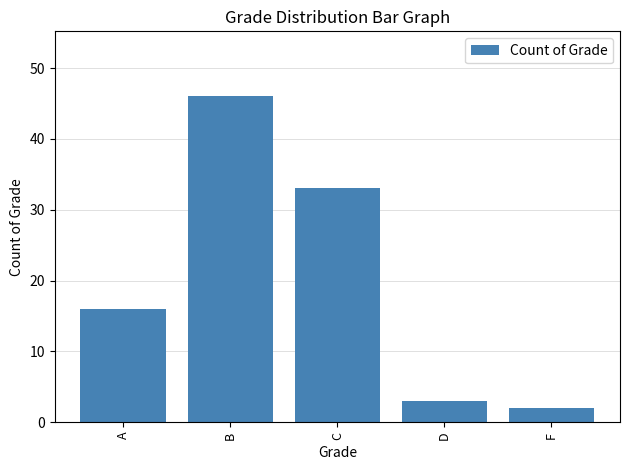

At which category does the chart reach its peak across all series?

B